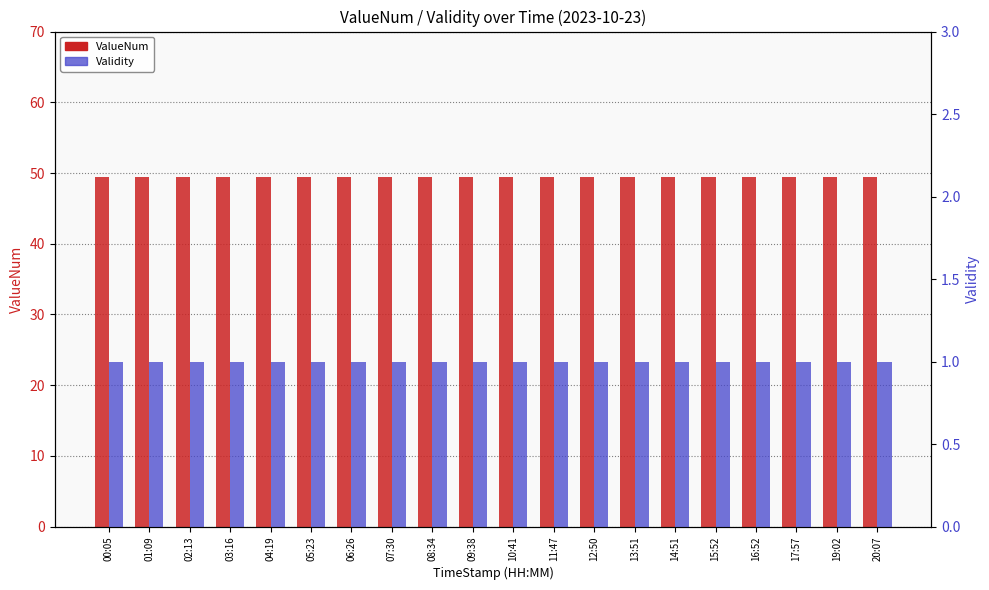

At which category is the sum across all series the highest?

00:05